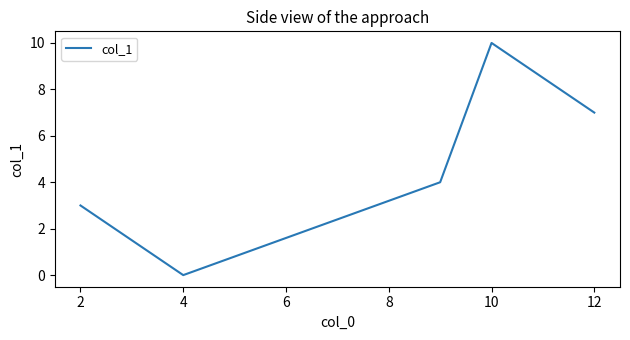

How many interior local valleys (lower than both neighbors) does the data have?

1